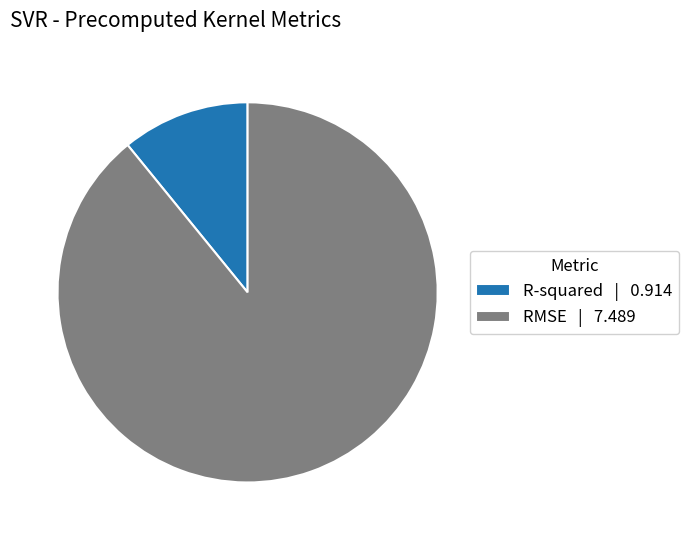

Is it true that R-squared | 0.914 is 11% of the pie?

True